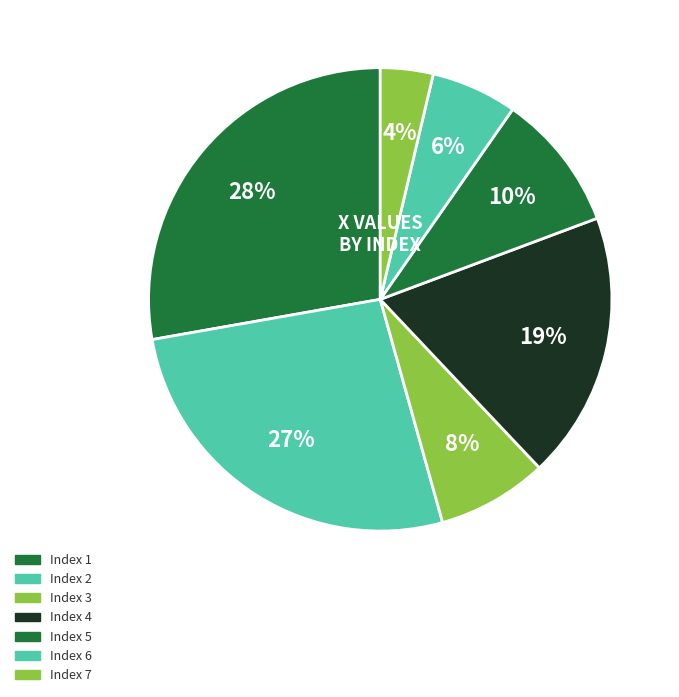

Count the number of slices in the pie.

7